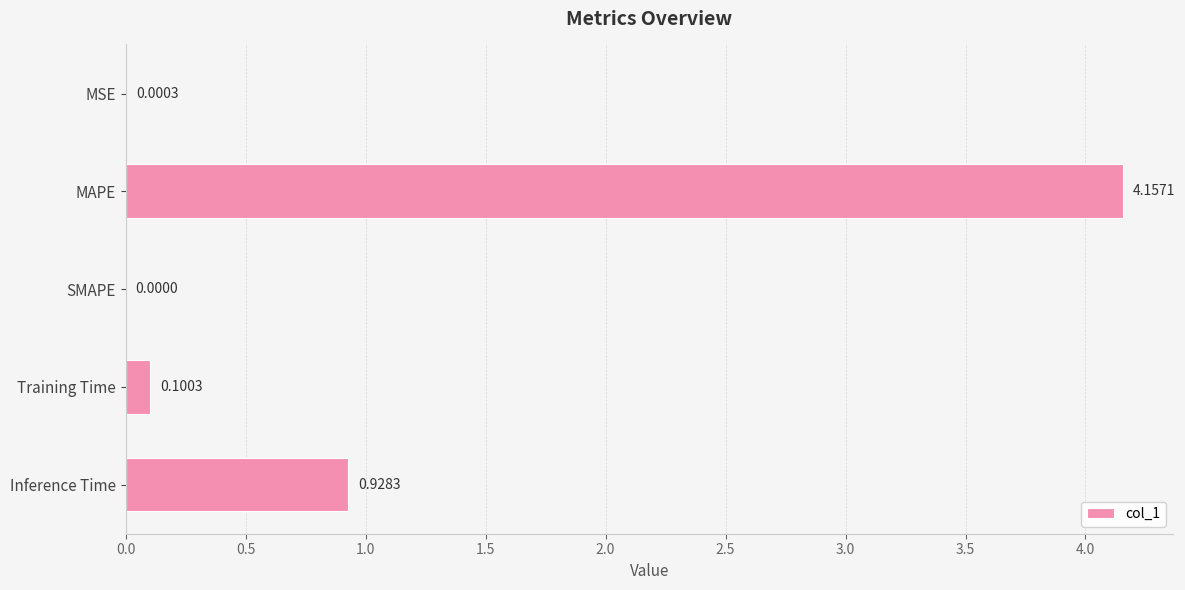

What is the change in value from Training Time to Inference Time?

+0.8